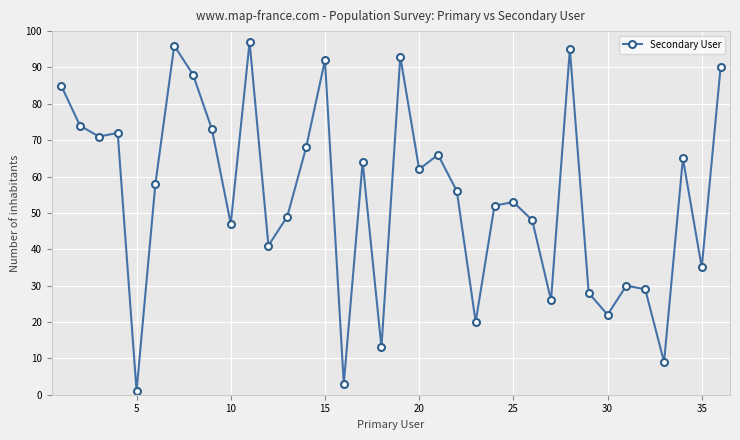

What is the greatest value displayed?

97